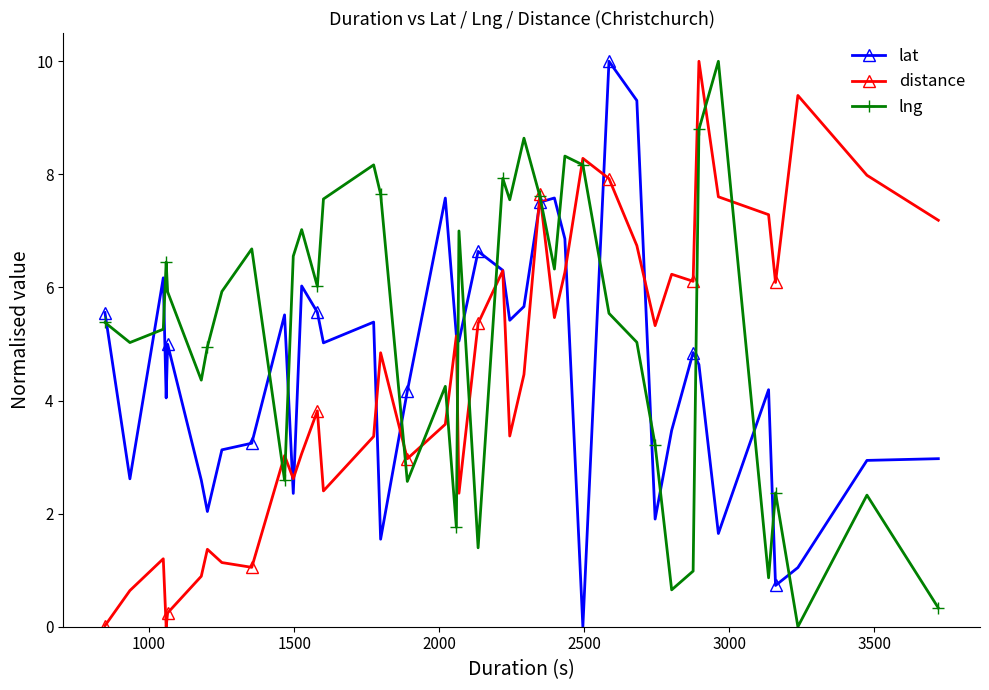

How many distinct data groups are displayed?

3